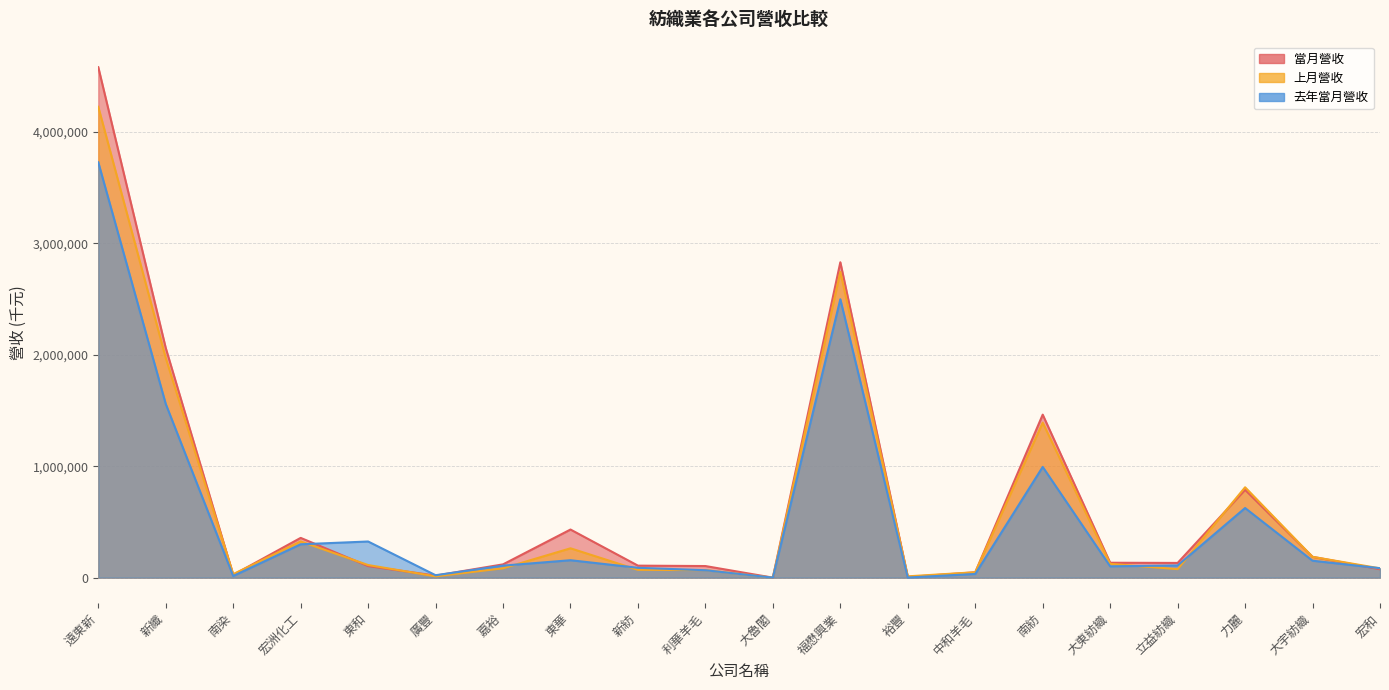

True or false: 去年當月營收 and 上月營收 cross at least once.

True